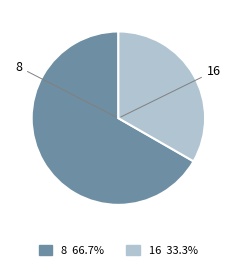

Rank the categories by value from lowest to highest.

16, 8